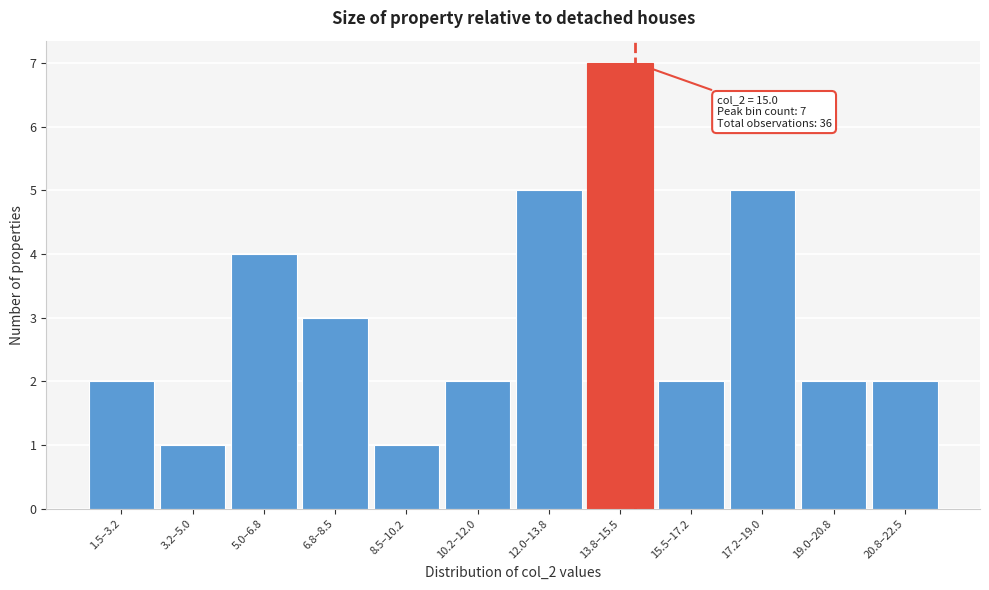

Reading left to right, what are all the values shown in this chart?

1.5–3.2=2	3.2–5.0=1	5.0–6.8=4	6.8–8.5=3	8.5–10.2=1	10.2–12.0=2	12.0–13.8=5	13.8–15.5=7	15.5–17.2=2	17.2–19.0=5	19.0–20.8=2	20.8–22.5=2